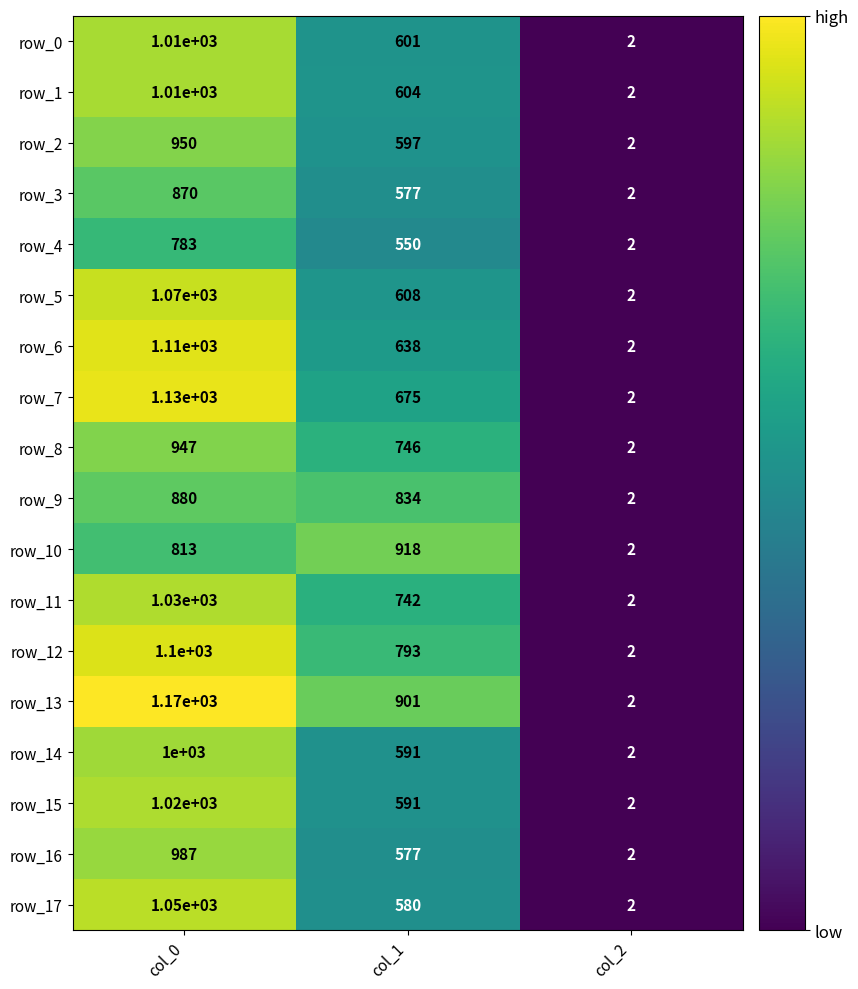

Is the value of row_12 at col_0 greater than the value of row_15 at col_2?

Yes